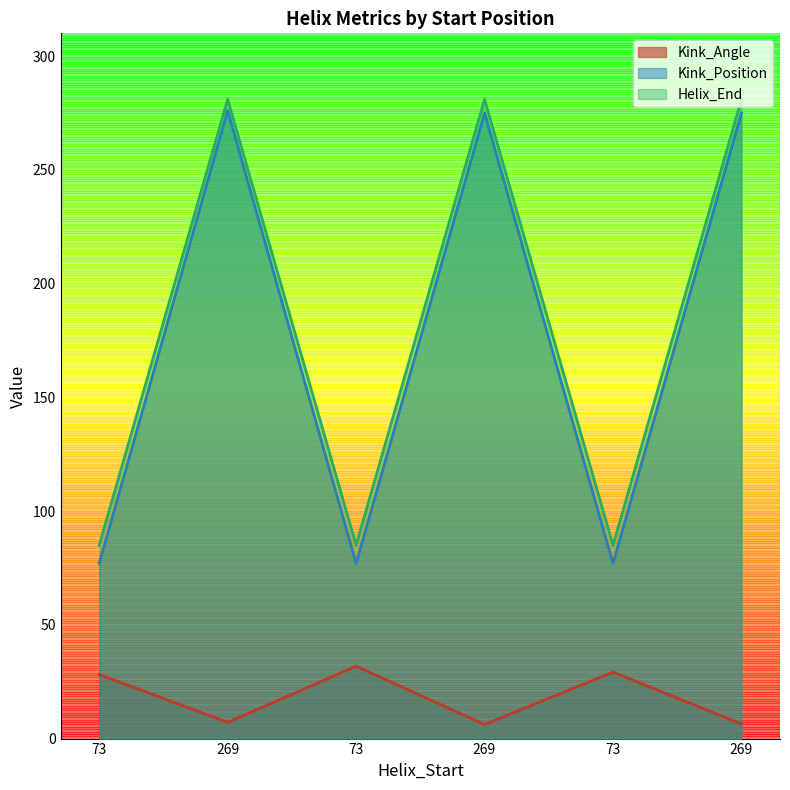

True or false: Kink_Position has more than 2 points higher than both neighbors.

False